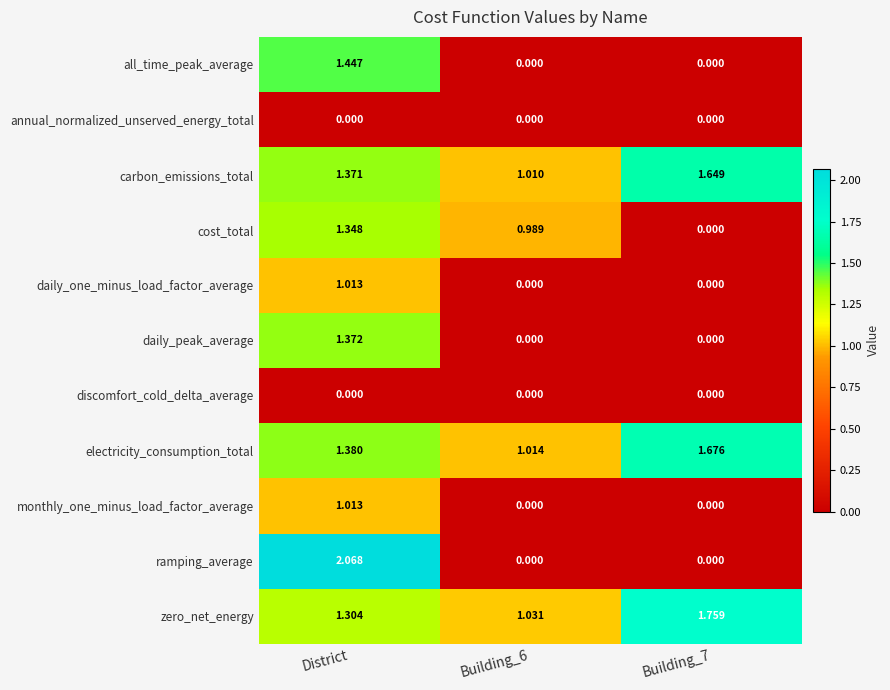

Between District and Building_6, which series saw the biggest shift?

ramping_average